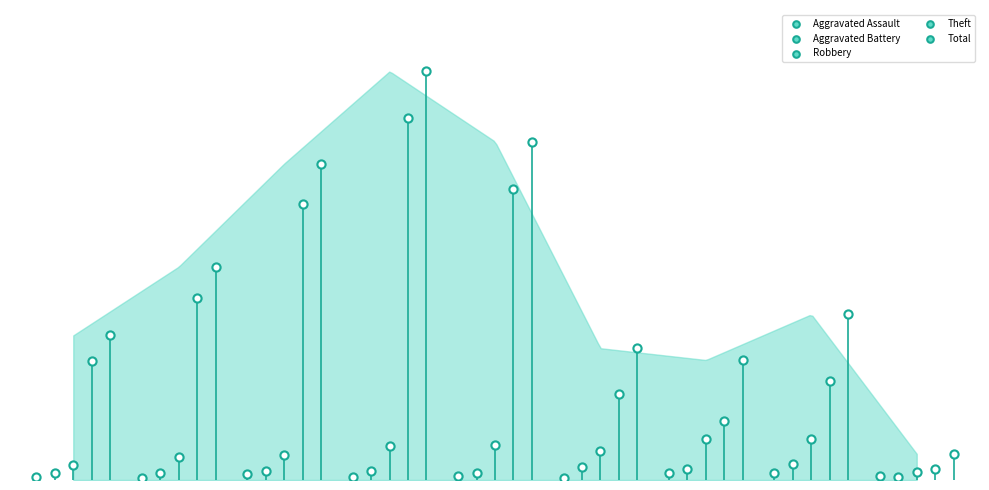

Which series has the widest spread of Y values?

Total